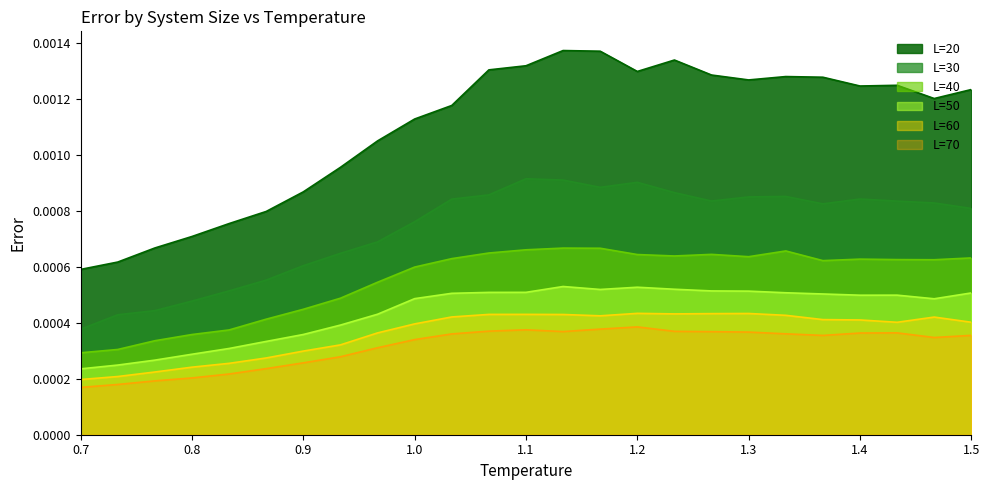

Where is the first local minimum for L=50_error?

1.1666666666666665